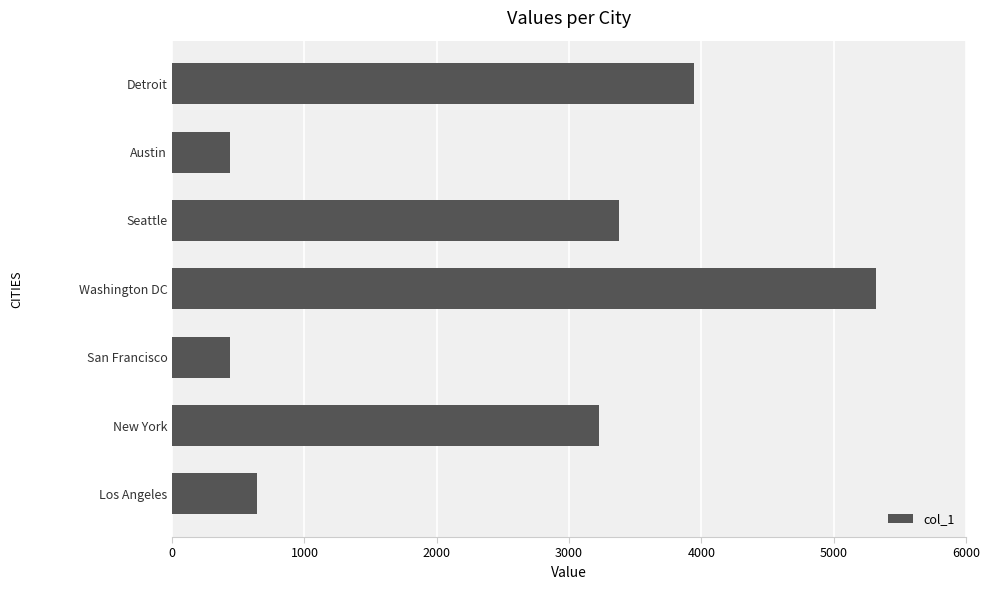

Read the value at New York.

3226